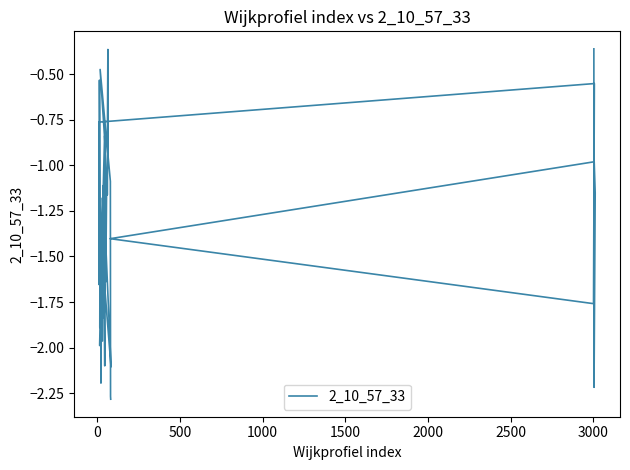

Reading left to right, what are all the values shown in this chart?

-0.4	-2.2	-1.2	-1.0	-1.4	-1.8	-0.6	-0.8	-1.7	-1.1	-0.5	-1.9	-1.9	-2.2	-2.1	-1.7	-1.5	-0.8	-1.6	-1.1	-1.9	-1.5	-2.0	-1.1	-1.8	-1.2	-1.2	-0.7	-0.4	-0.9	-2.0	-1.1	-2.1	-1.6	-2.1	-0.9	-0.5	-1.1	-2.3	-2.3